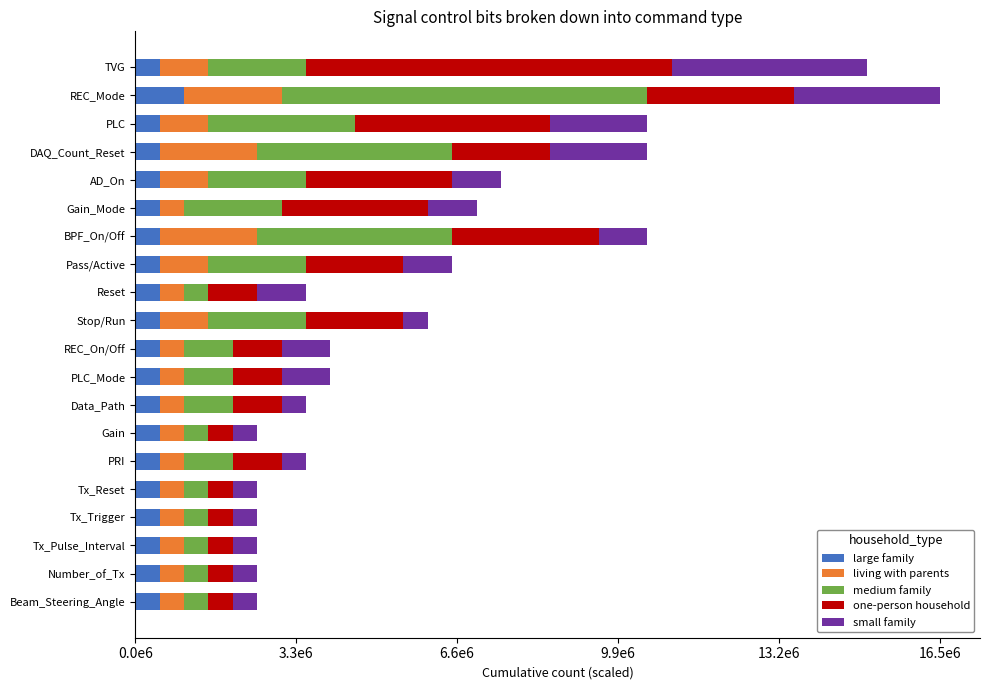

What are all the series names shown in the legend?

large family, living with parents, medium family, one-person household, small family